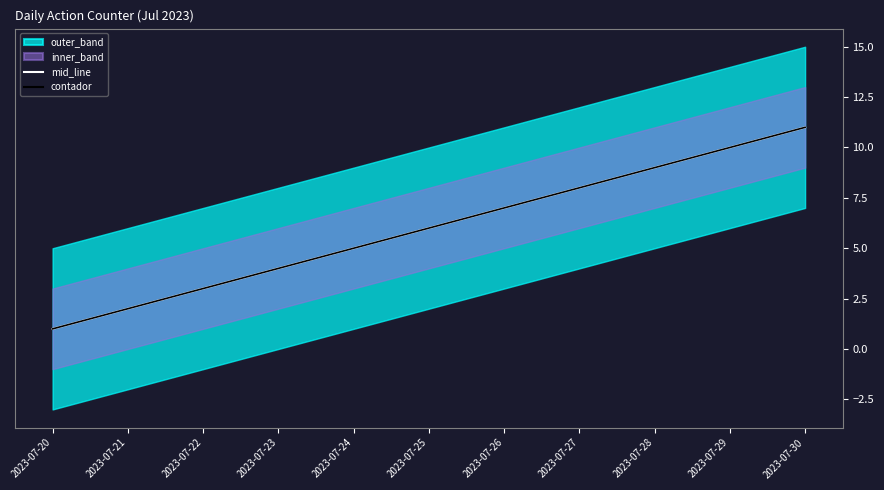

The value of mid_line at 2023-07-26 is 11. True or false?

False